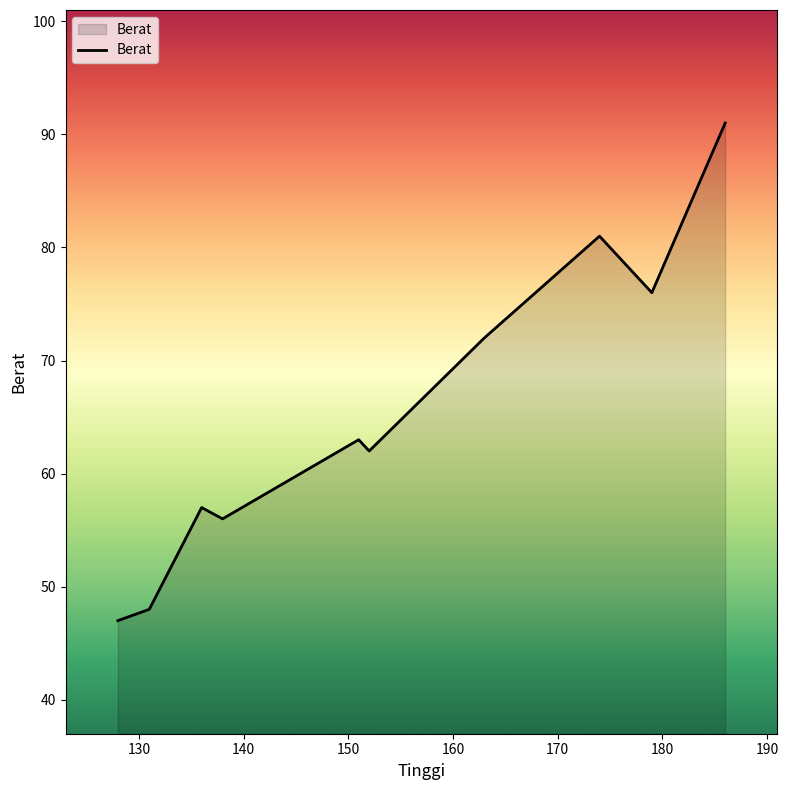

Reading right to left, transcribe all the data shown in this chart.

91	76	81	72	62	63	56	57	48	47